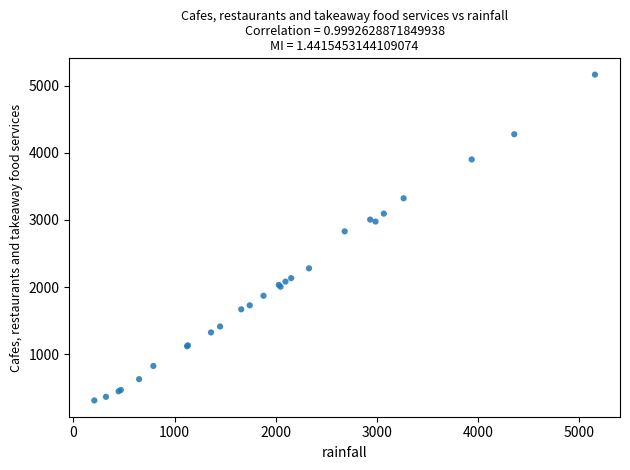

What Y value in the scatter plot is closest to 2738?

2830